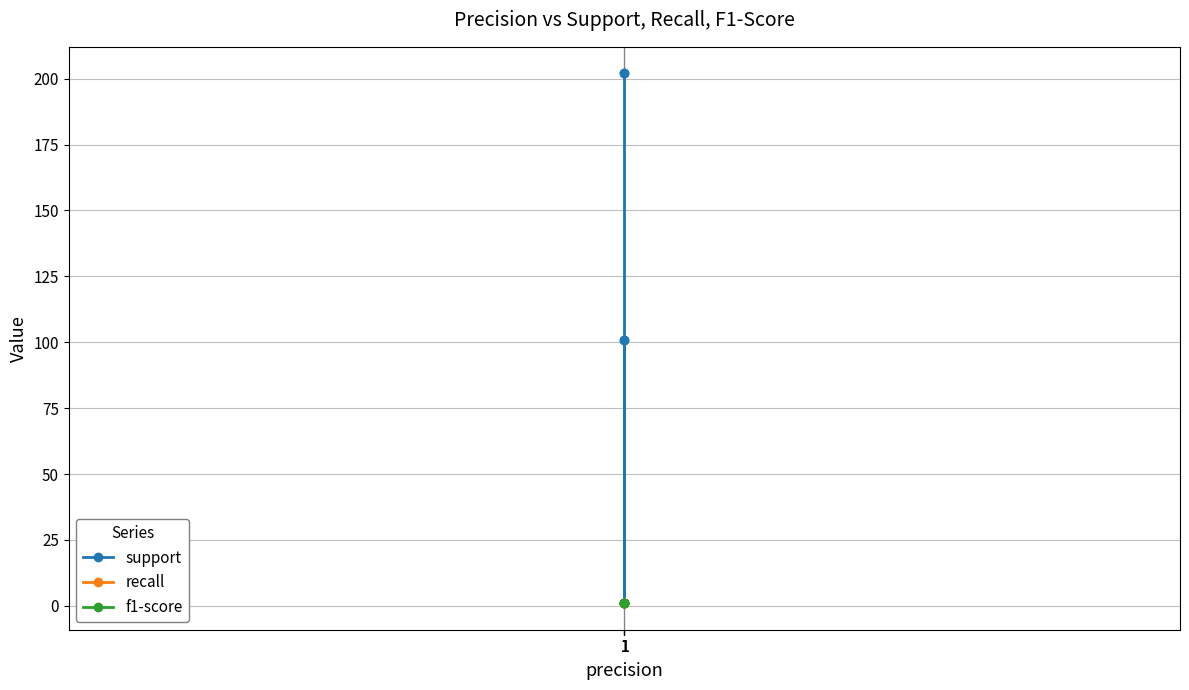

List the labels in order of f1-score value, smallest first.

1, 1, 1, 1, 1